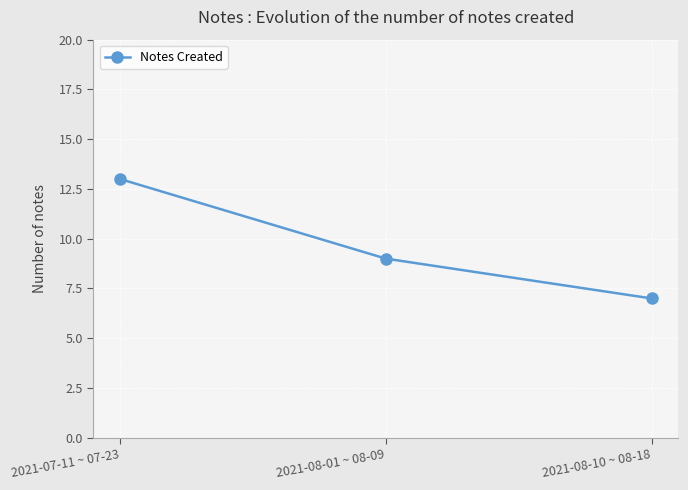

What is the label of the 2nd point from the left?

2021-08-01 ~ 08-09